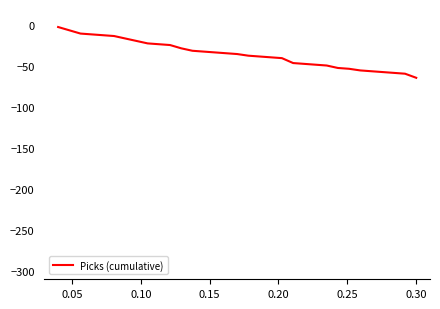

What is the minimum value shown in the chart?

-64